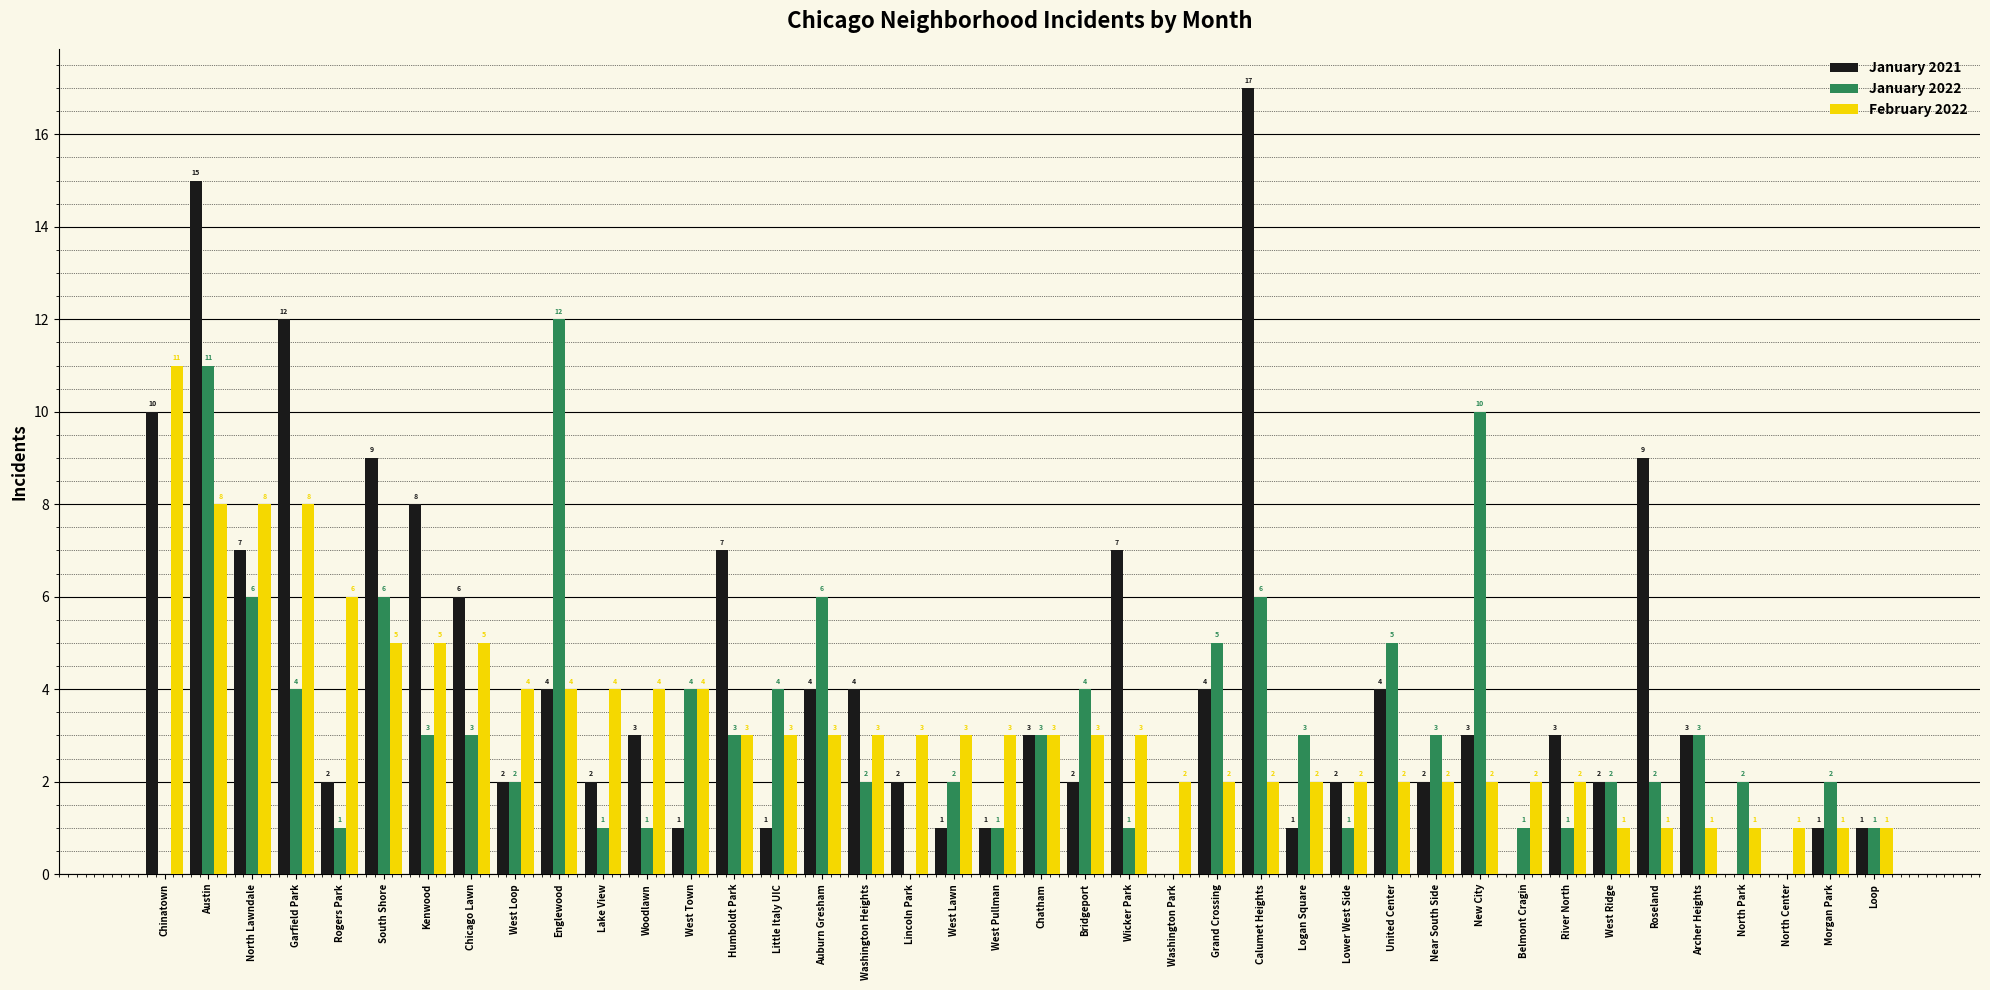

Which series has the largest range (max minus min)?

January 2021